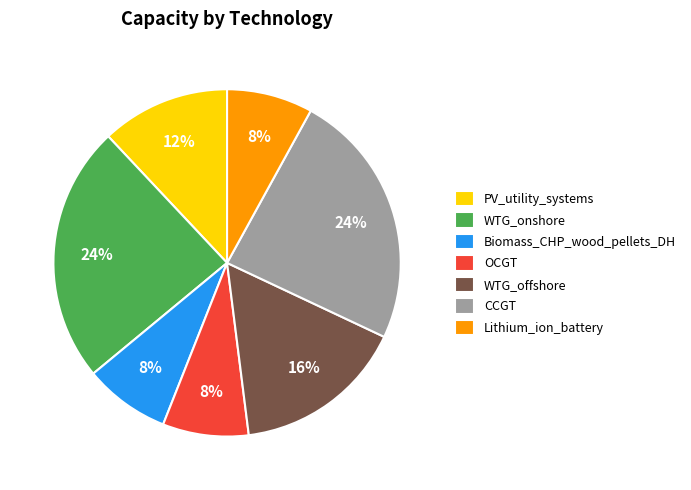

What percentage is the PV_utility_systems slice, to the nearest percent?

12%